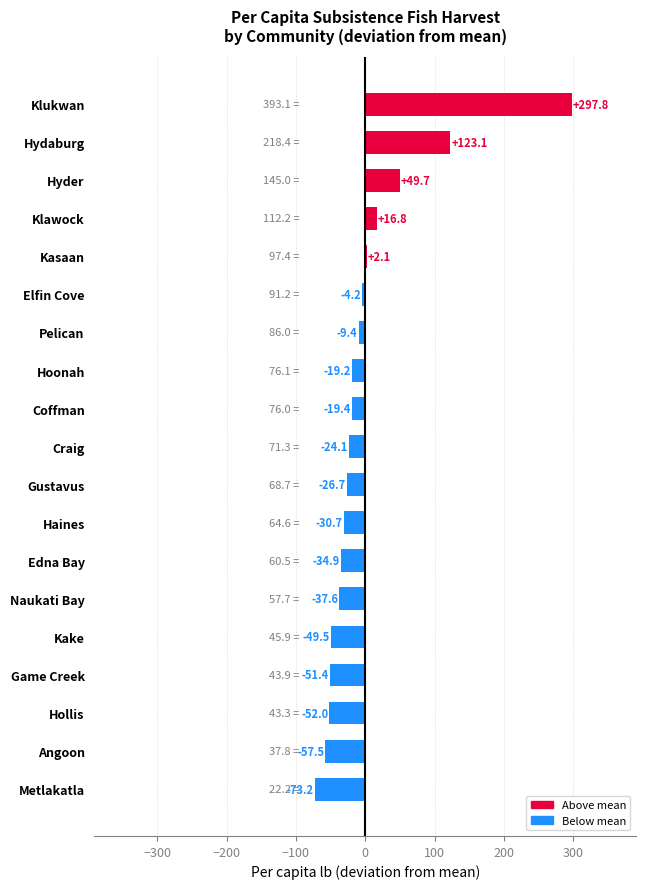

Where is the data nearest to the value 112?

Hydaburg